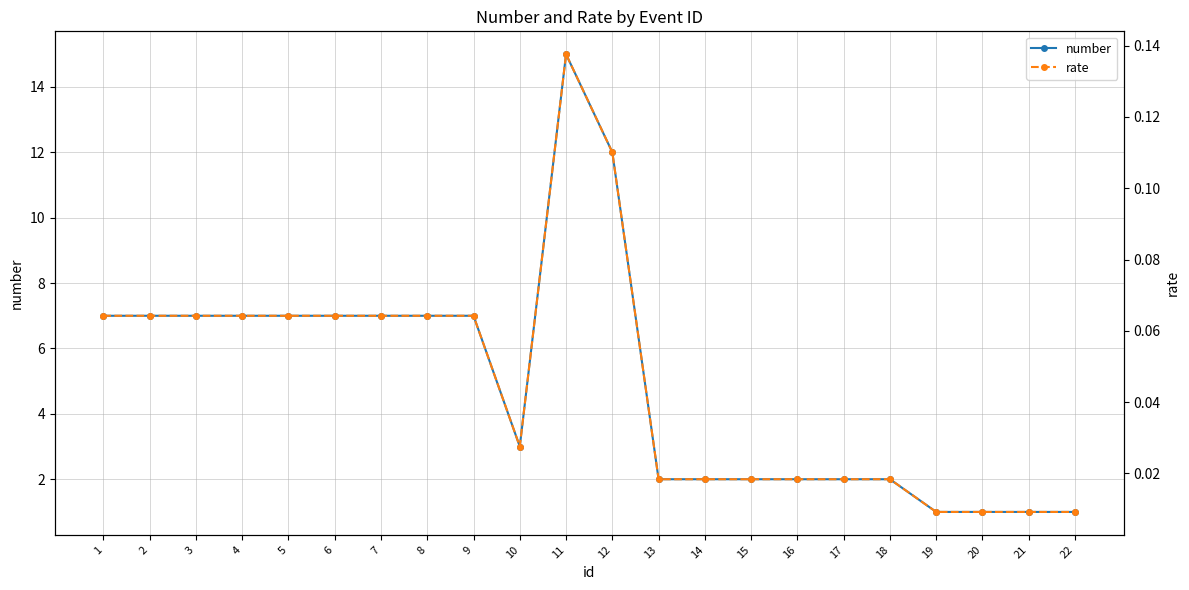

The rate series shows 0.0 at 19. True or false?

True